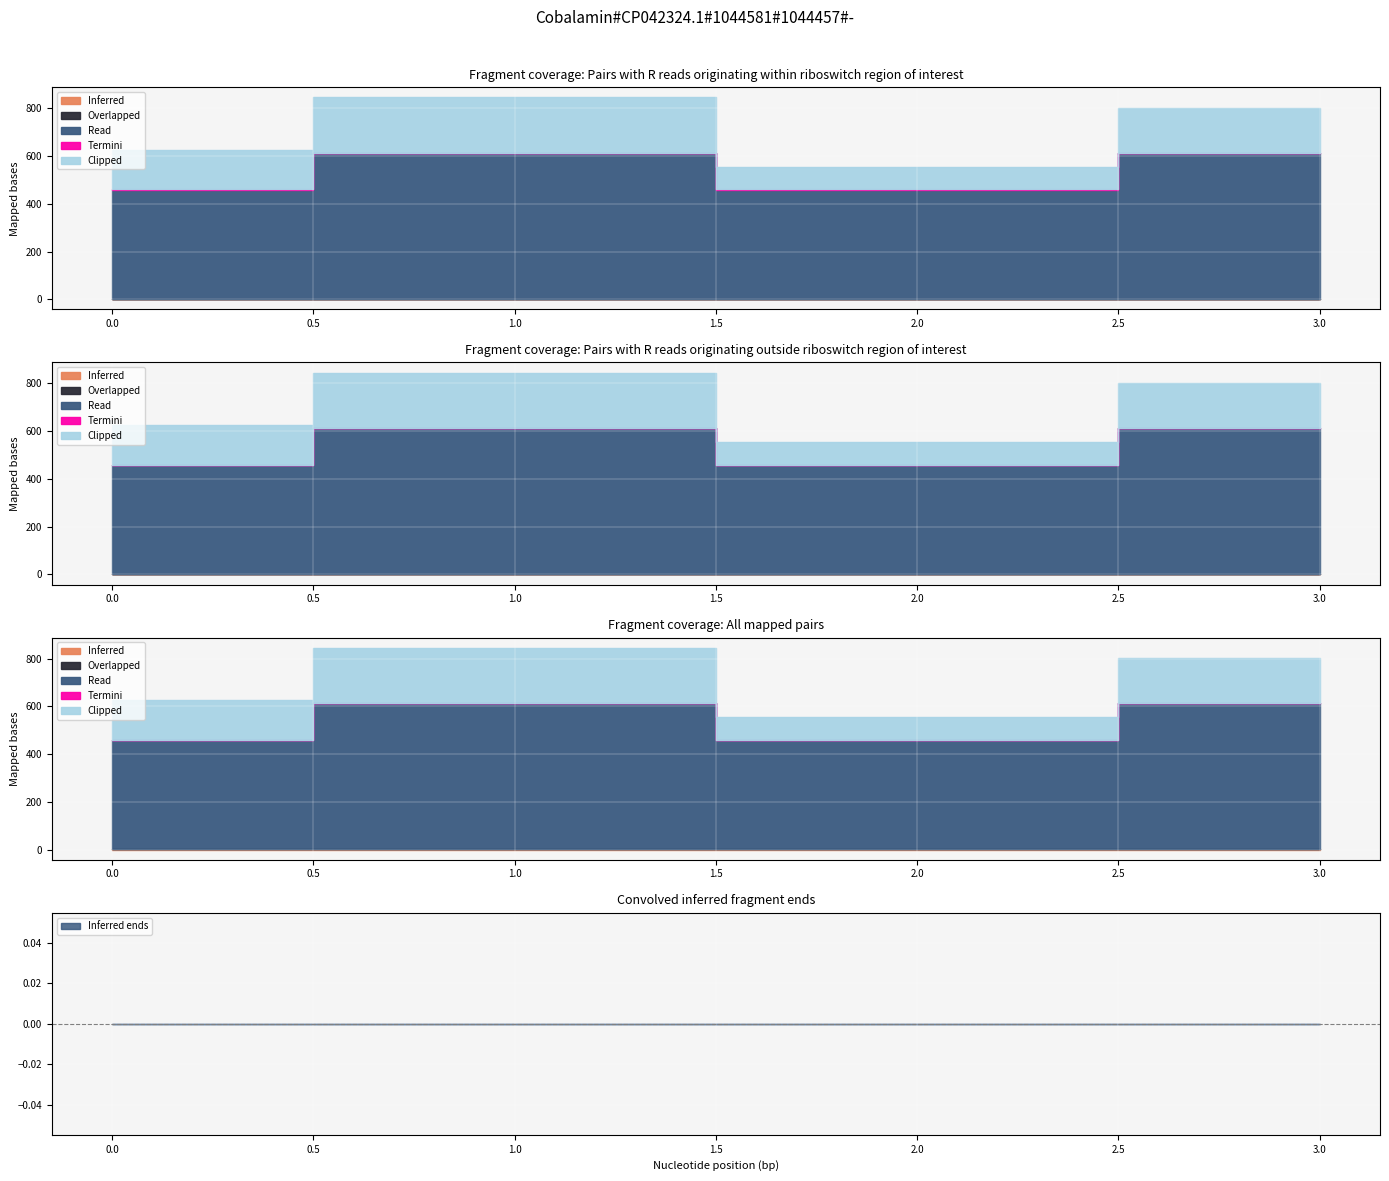

The Overlapped series shows 0 at 34. True or false?

True